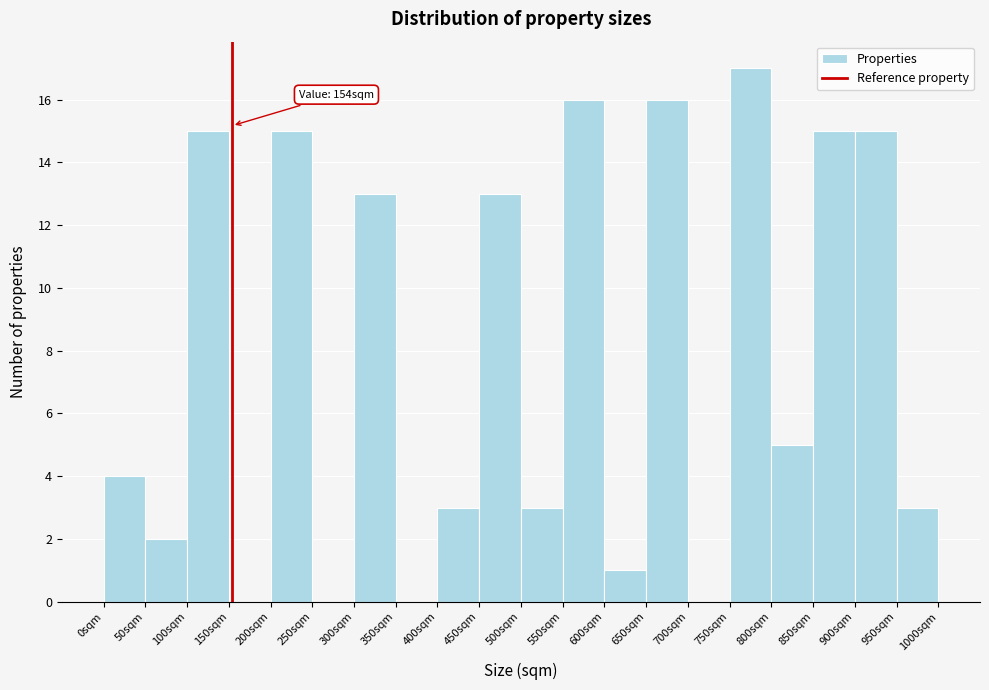

Which range on the x-axis has the tallest bar?

750 to 800